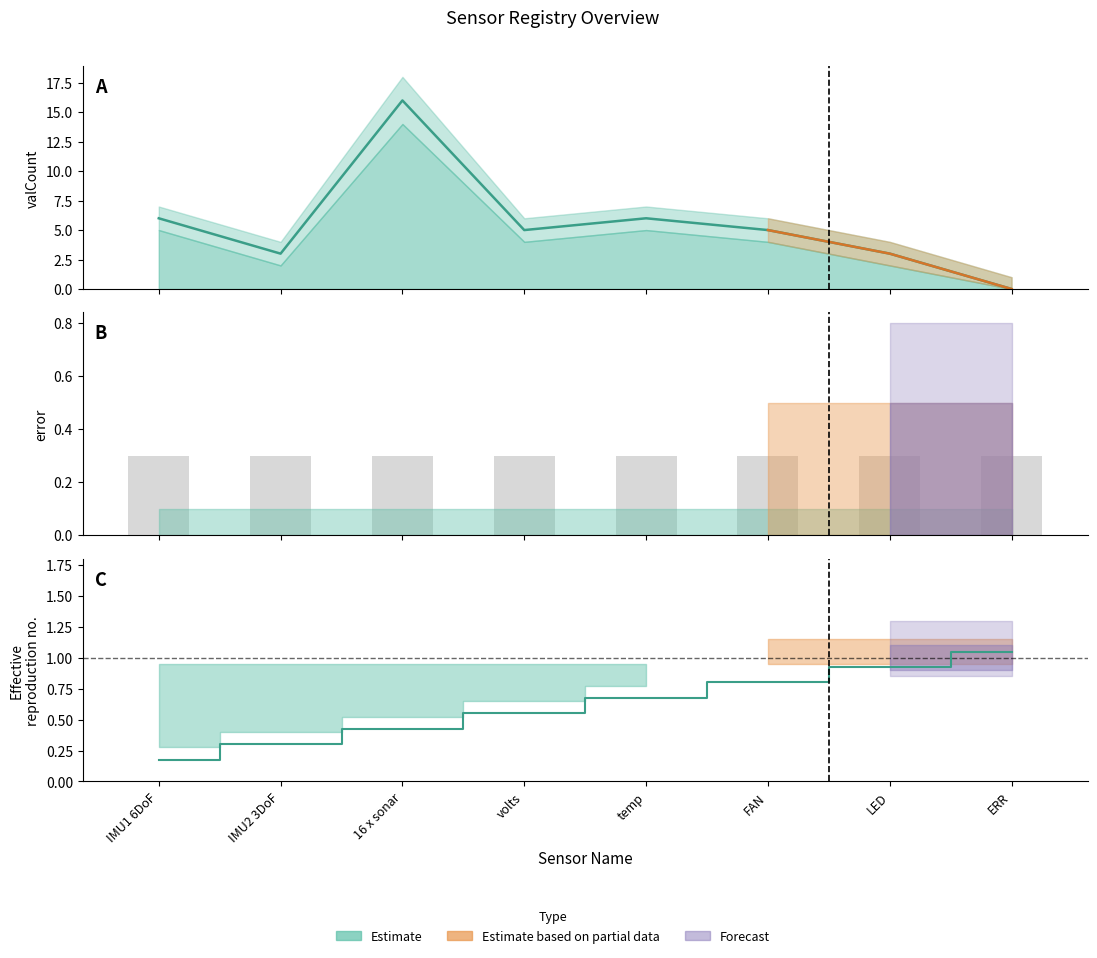

Are the bars horizontal?

No